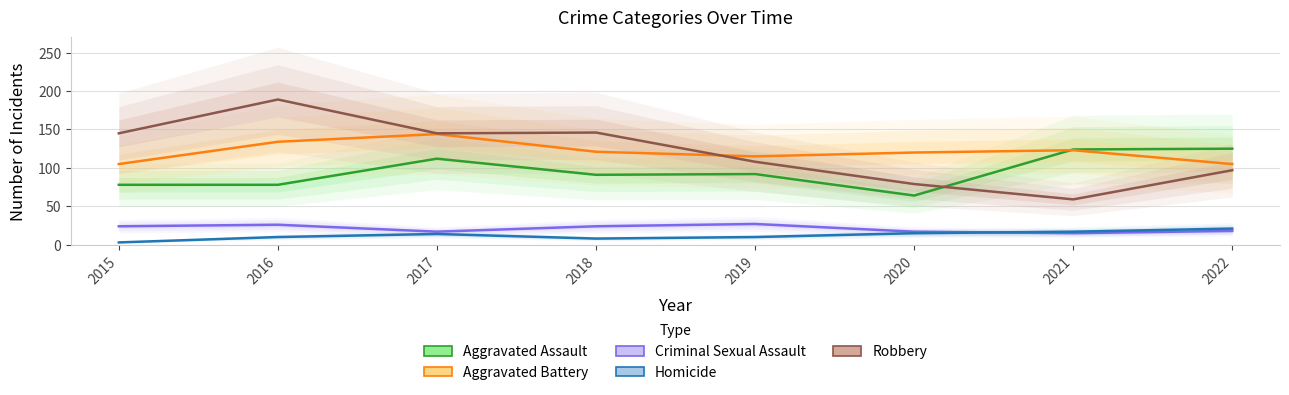

At which category does Robbery reach its first local peak?

2016